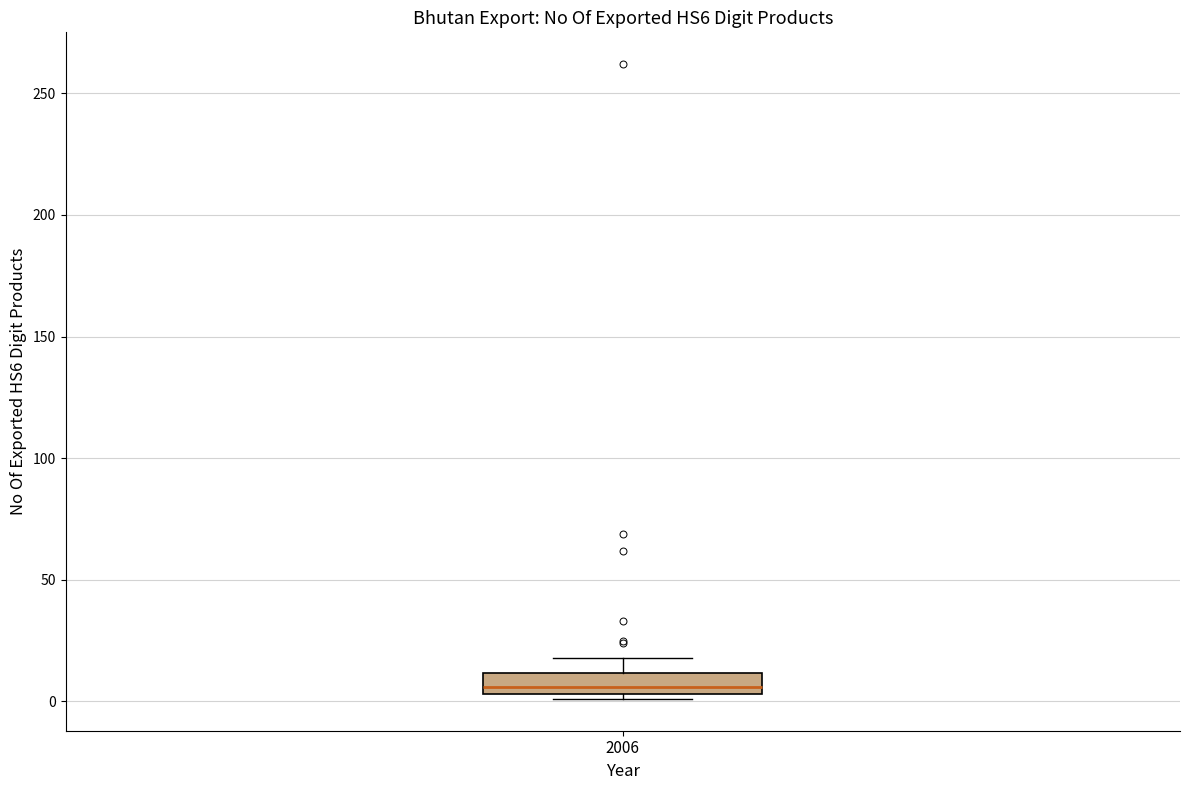

Transcribe this box plot: give where the median line is, the range the box spans, and where the two whiskers end, as read against the y-axis. The values are not printed on the chart, so give them approximately, as read against the axis.

median 5 (just above the box's lower edge), box 5 to 10, whiskers 0 to 20